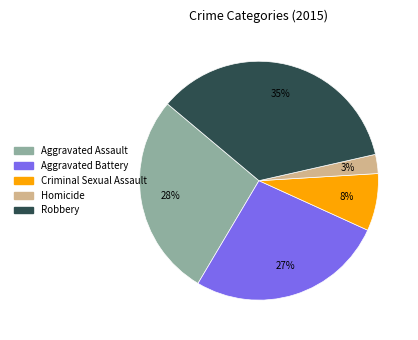

To the nearest percent, what is the difference between the Aggravated Battery and Aggravated Assault slice percentages?

1%